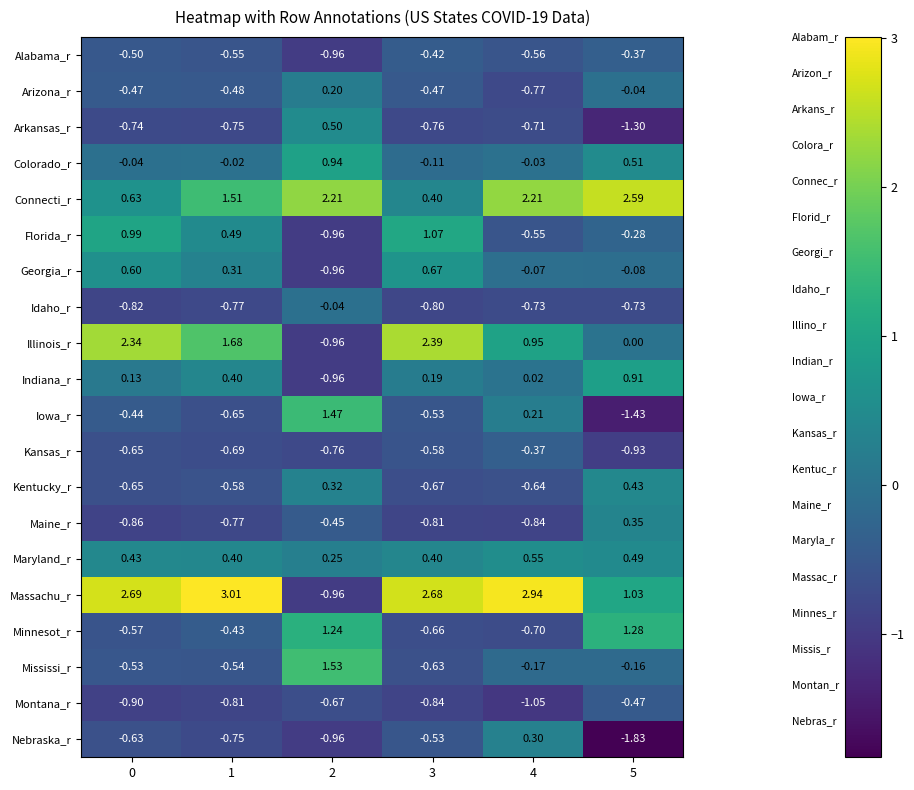

Which series has the largest range (max minus min)?

Massachu_r